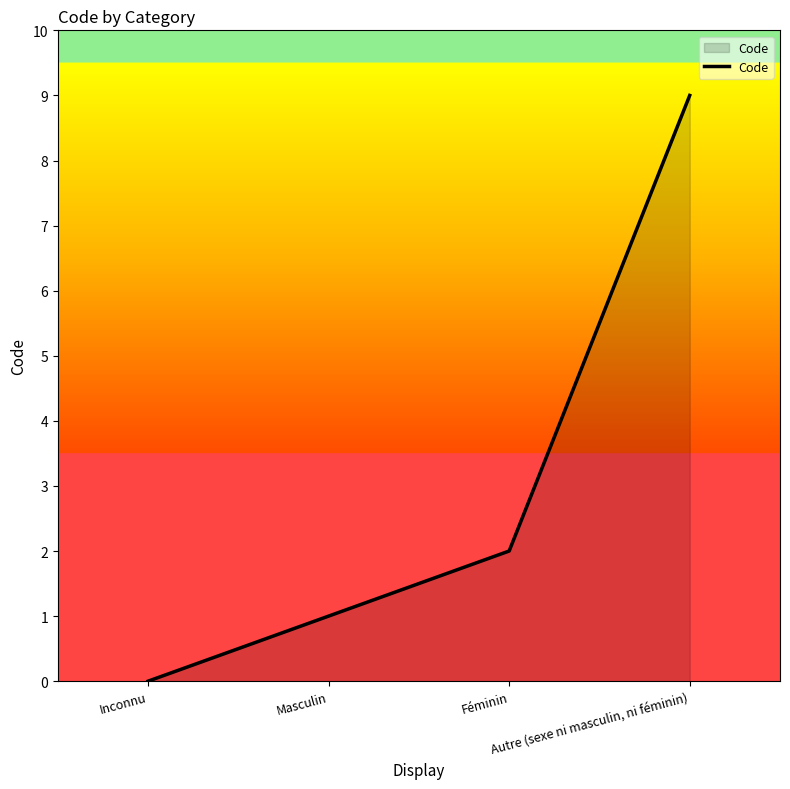

What is the difference between the maximum and minimum values?

9